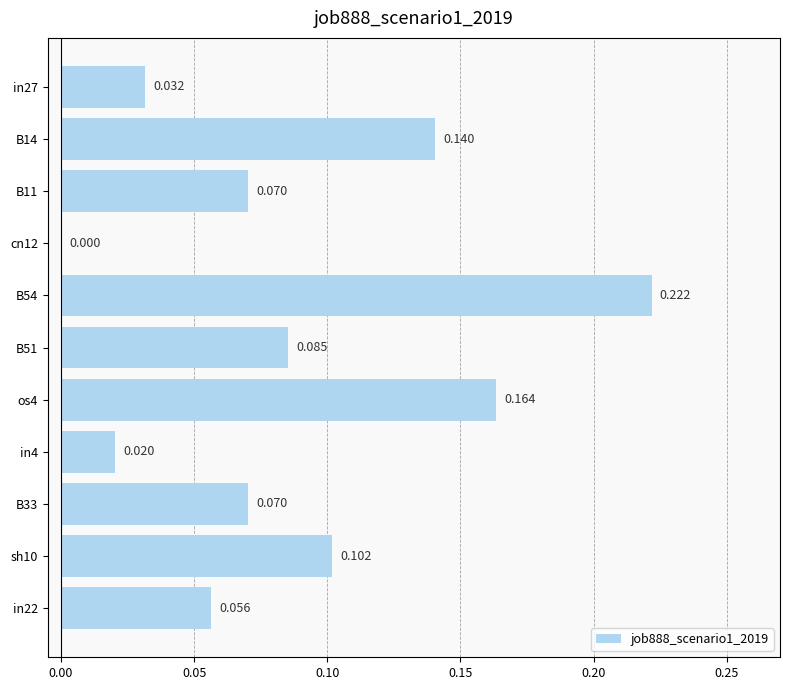

Are the bars horizontal?

Yes